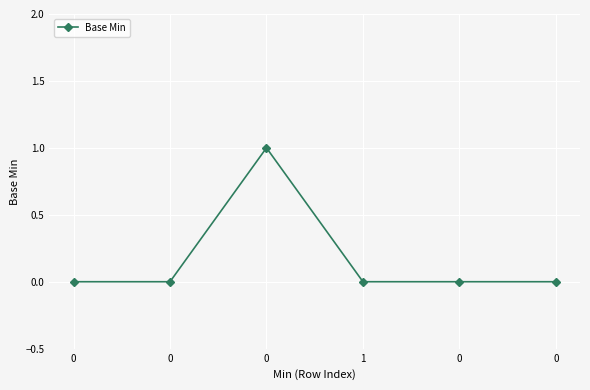

How many lines are shown in the chart?

1